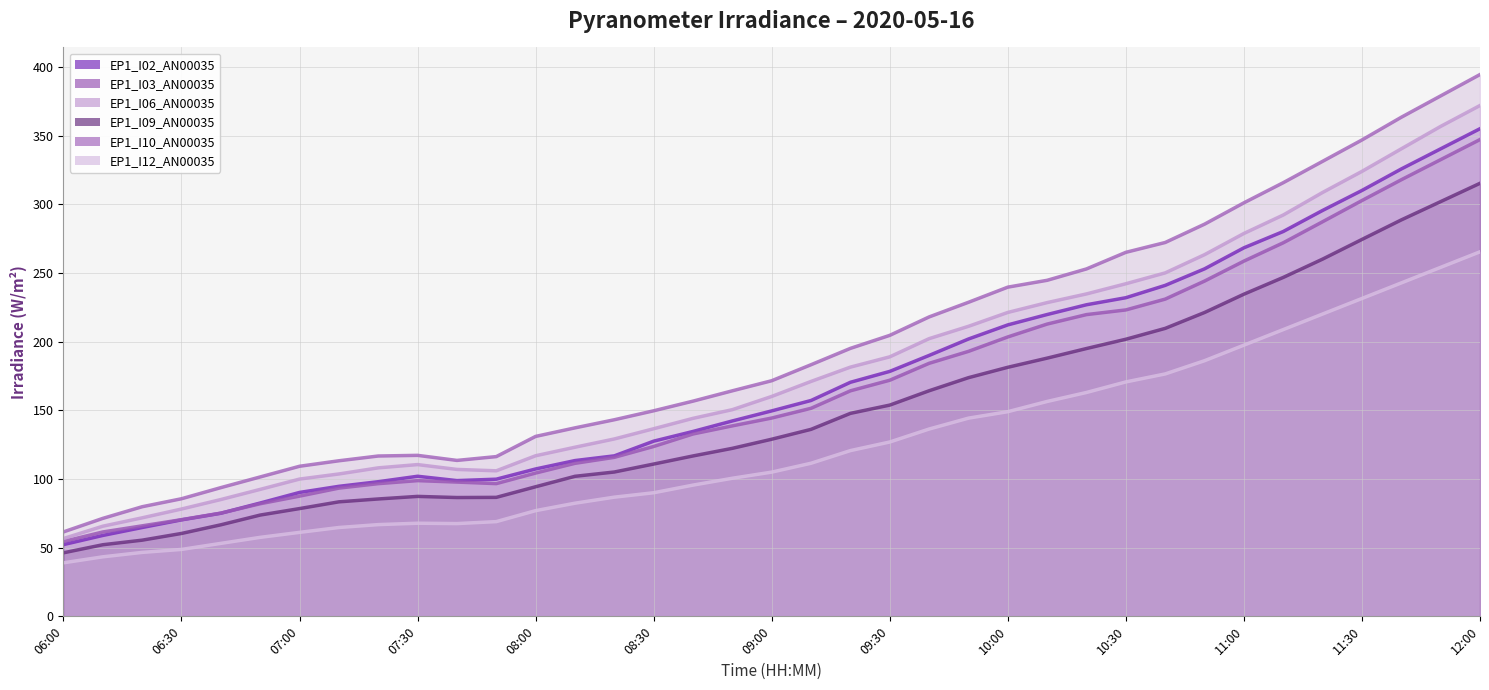

The EP1_I02_AN00035 series shows 232.1 at 10:30. True or false?

True